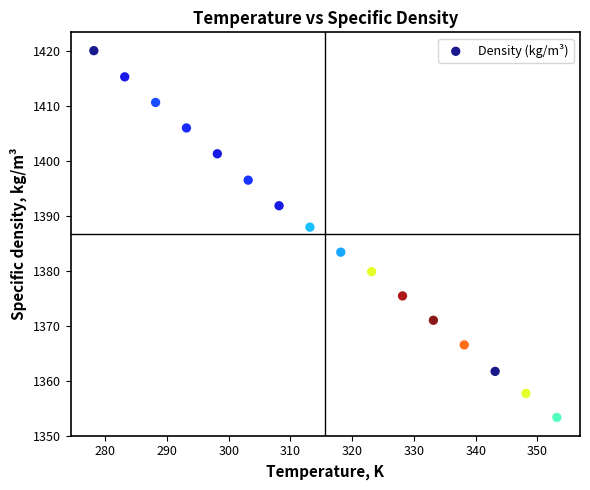

What is the range of X values (max minus min)?

75.0